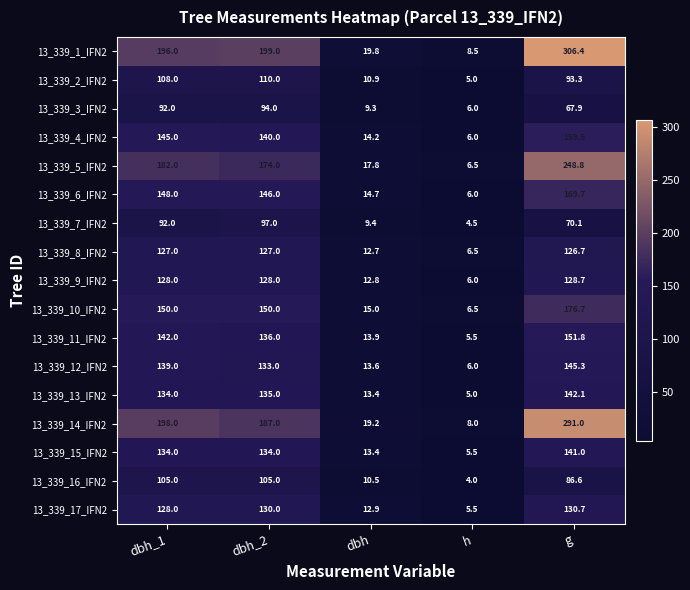

What is the total value across all series at h?

101.0